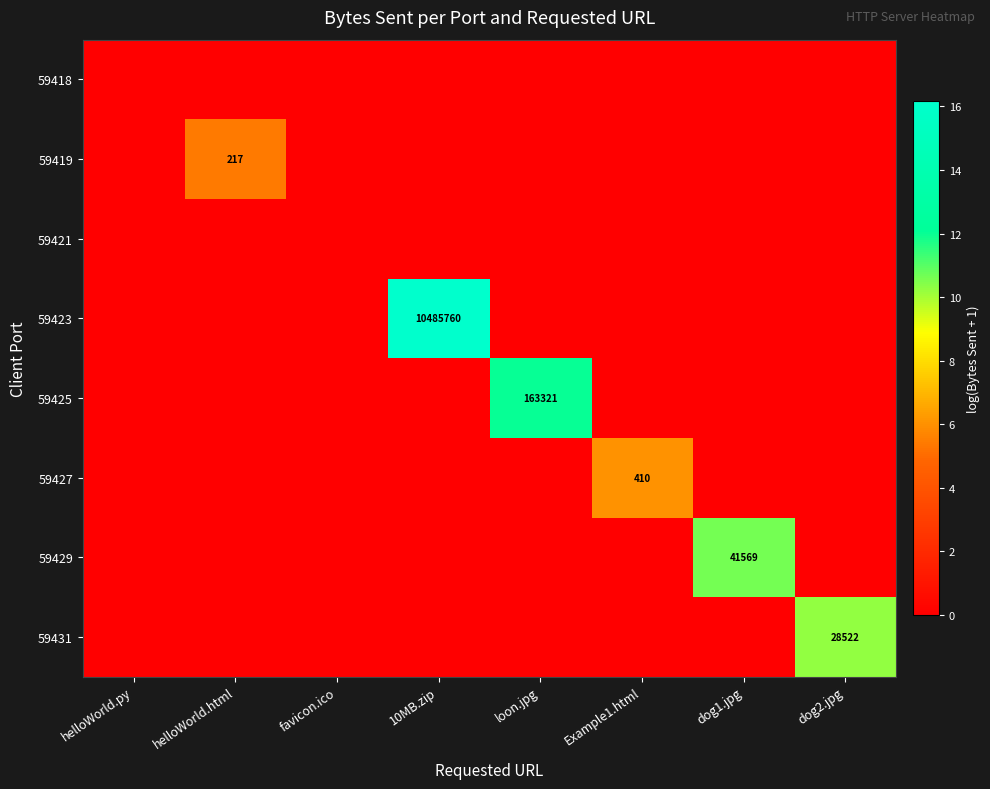

Which series has the widest spread of values?

59423